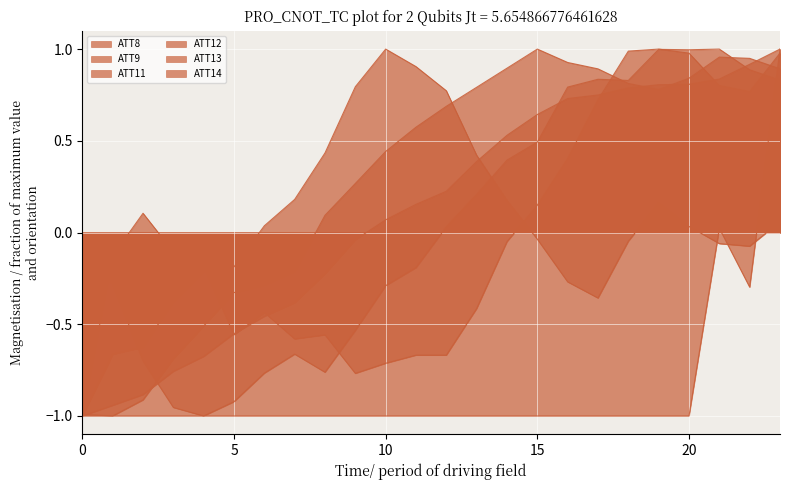

After their last crossing, which series has the higher values: ATT13 or ATT8?

ATT8